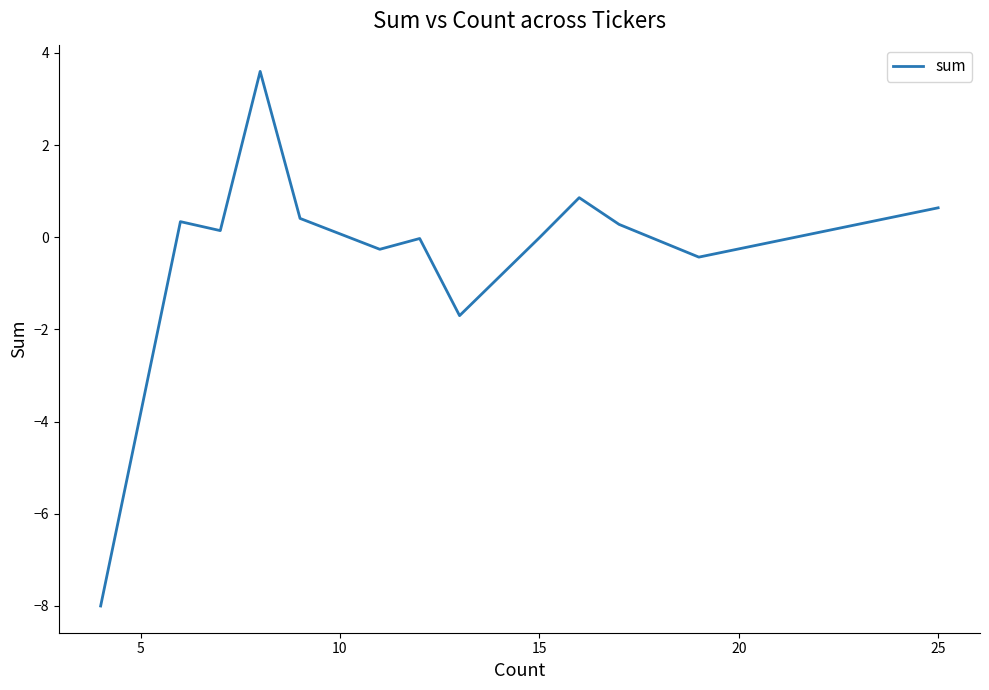

How many lines are shown in the chart?

1